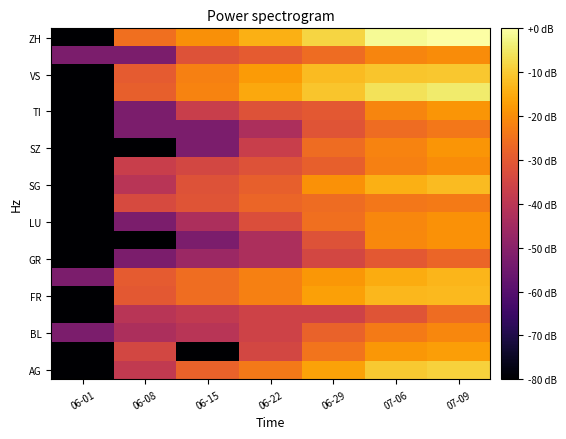

At which category is the sum across all series the highest?

07-09